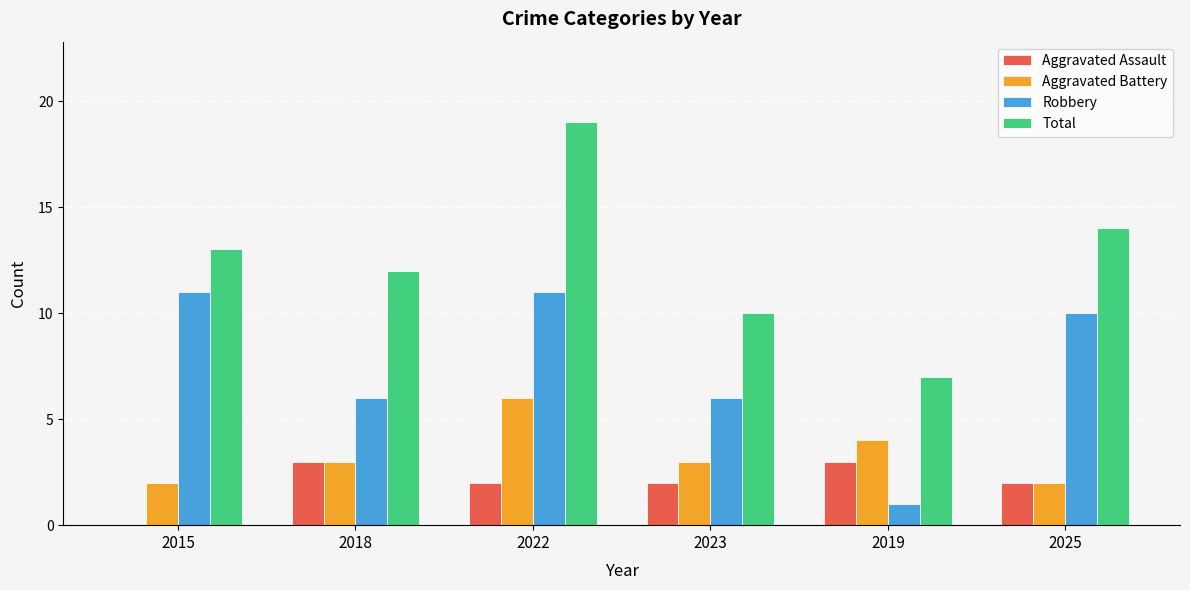

What is the maximum value for Total?

19